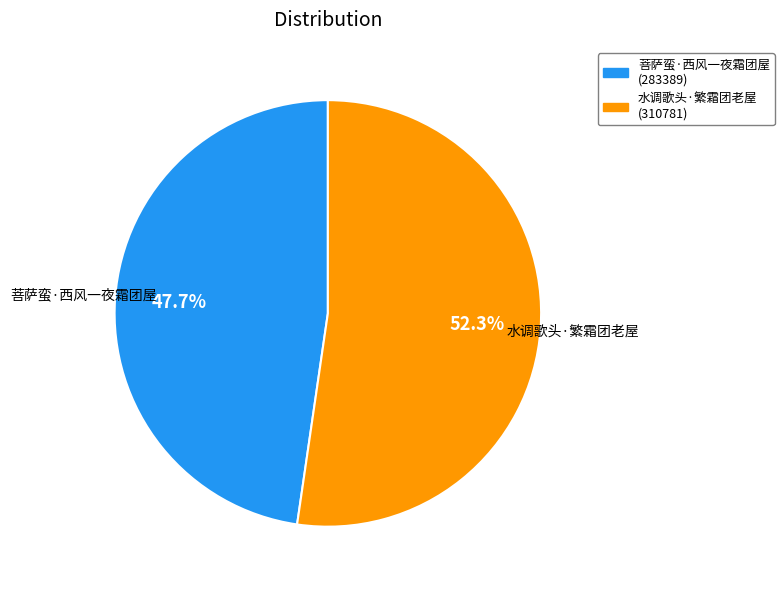

Count the number of slices in the pie.

2